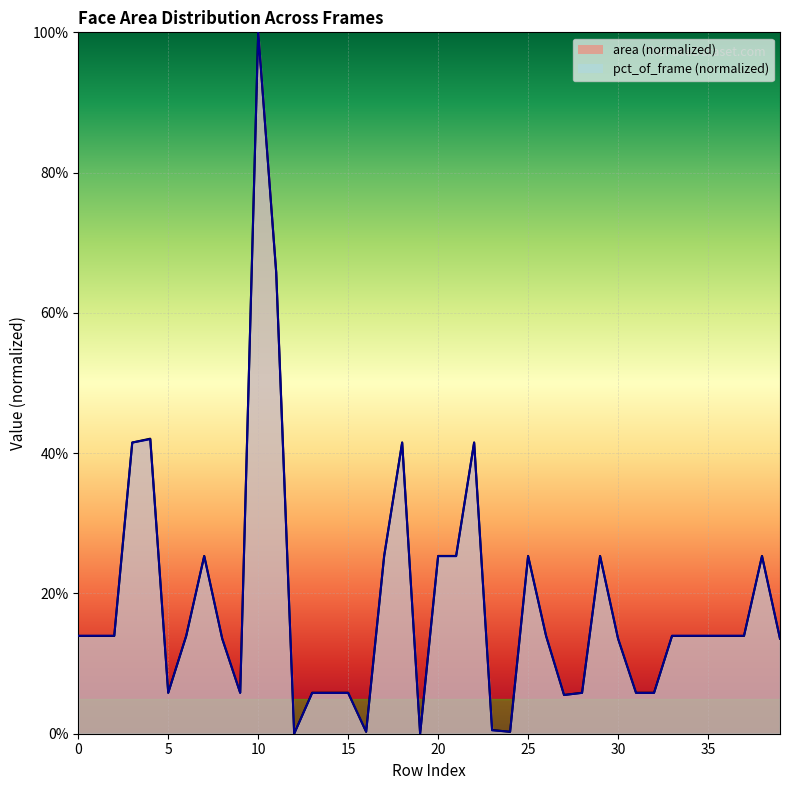

Is it true that area equals 0.4 at 4?

True